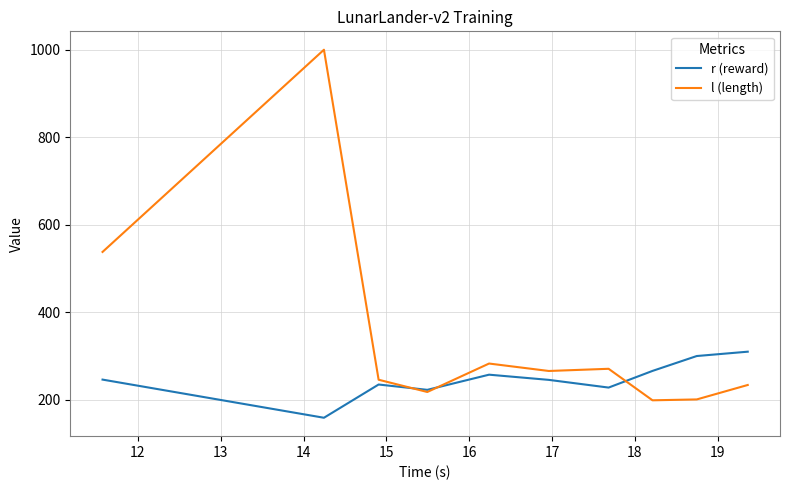

Rank the series by their maximum value, from highest to lowest.

l (length), r (reward)